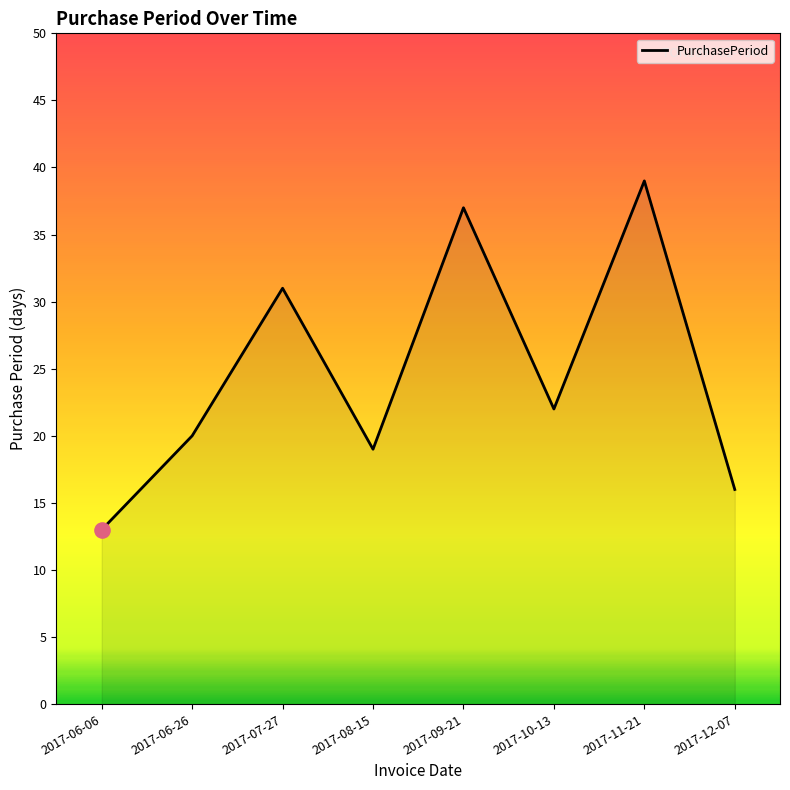

What is the change in value from 2017-09-21 to 2017-10-13?

-15